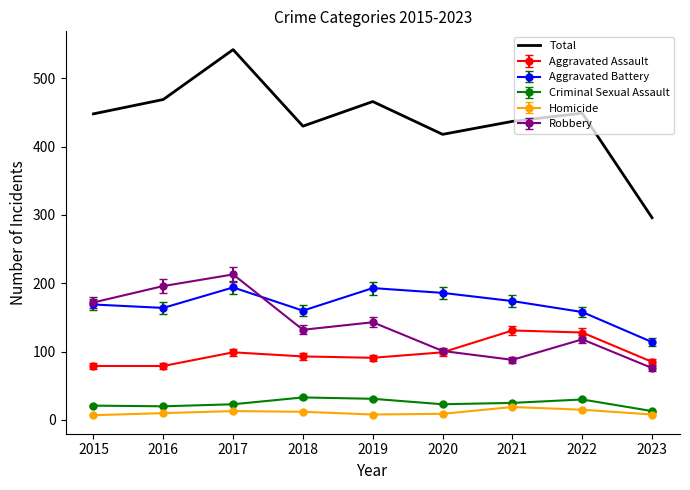

Which series has the largest total across all categories?

Total